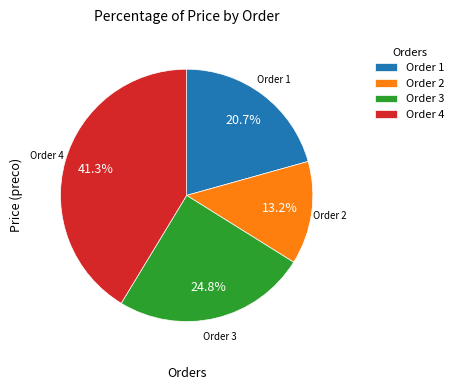

Is there any slice that represents more than half of the pie?

No